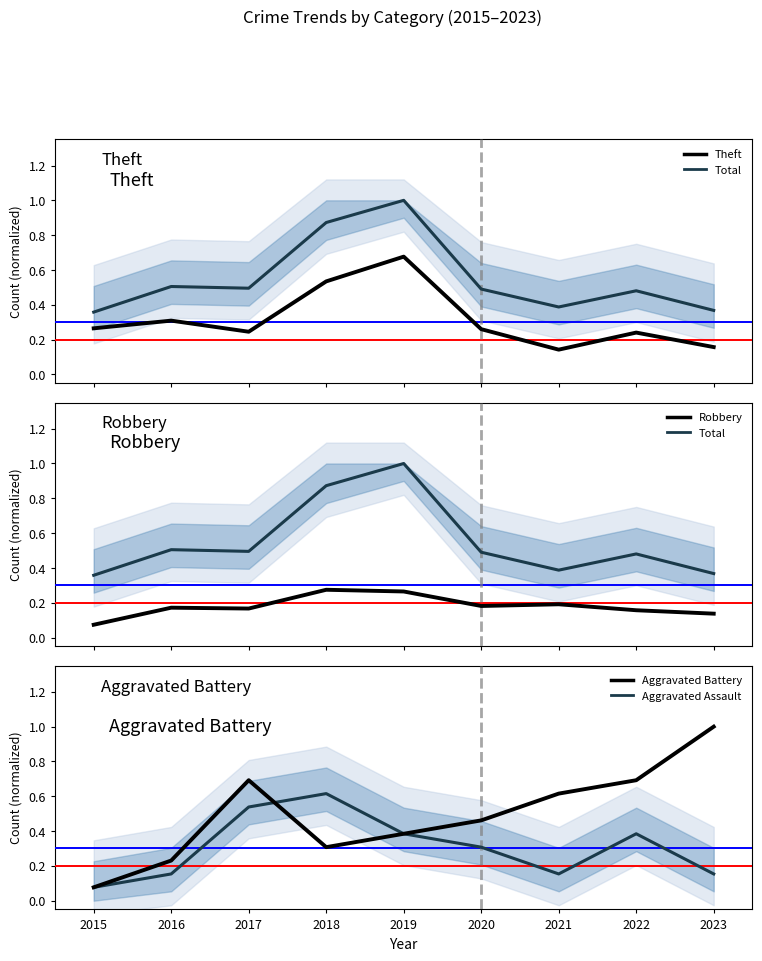

How many intersections are there between Theft and Aggravated Assault?

4